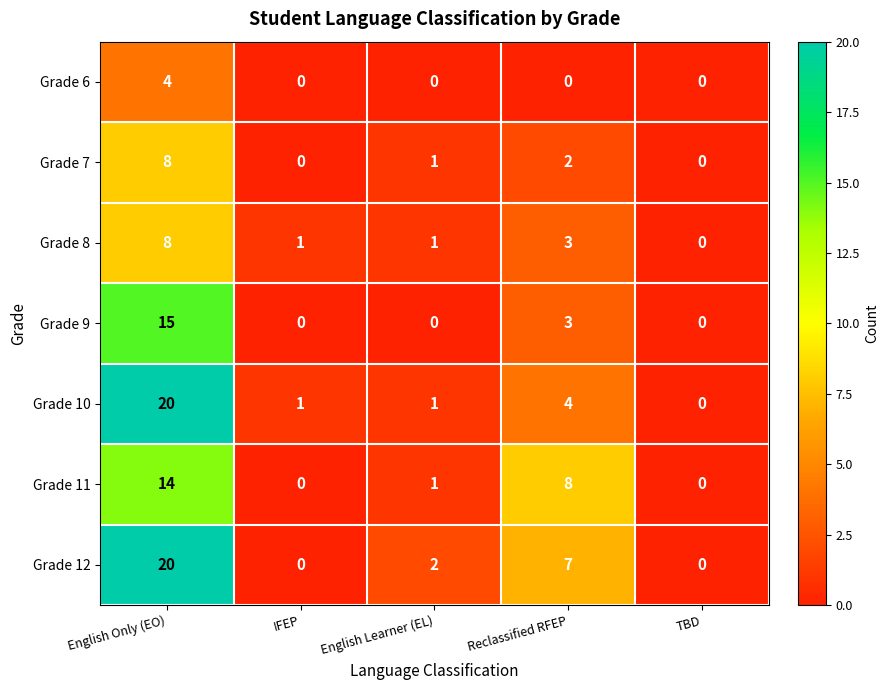

The value of Grade 9 at IFEP is -8. True or false?

False